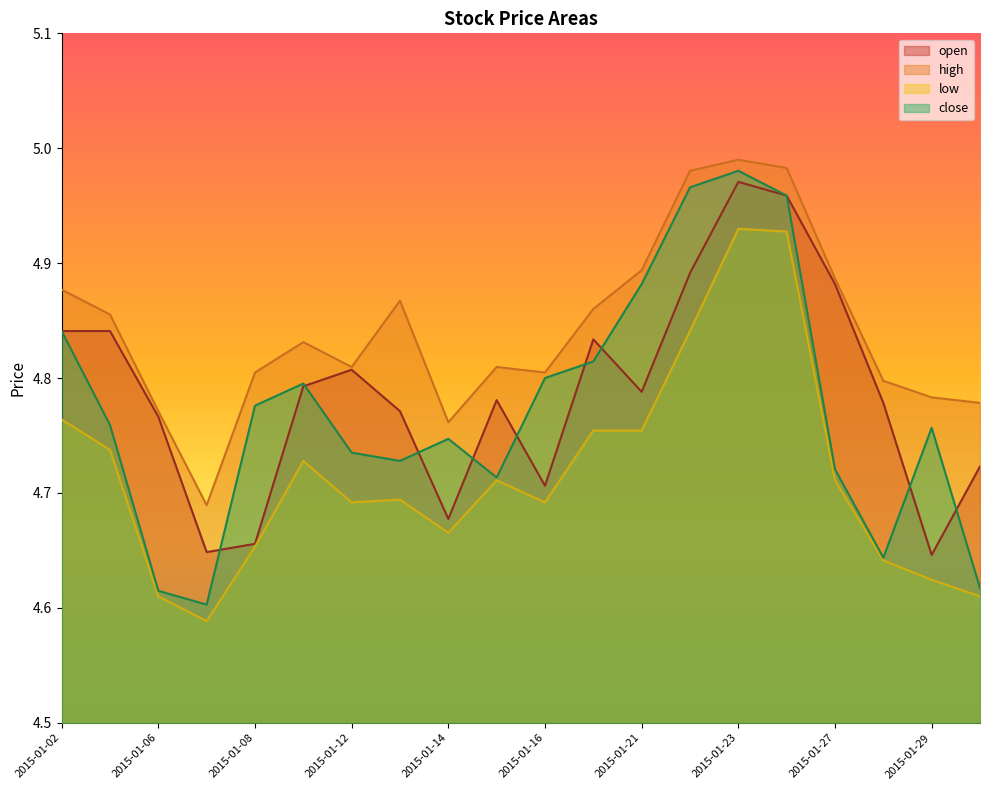

What is the smallest value displayed?

4.6